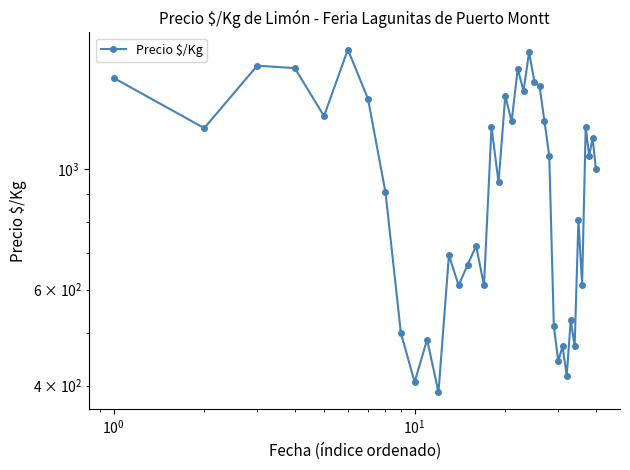

What is the average value?

976